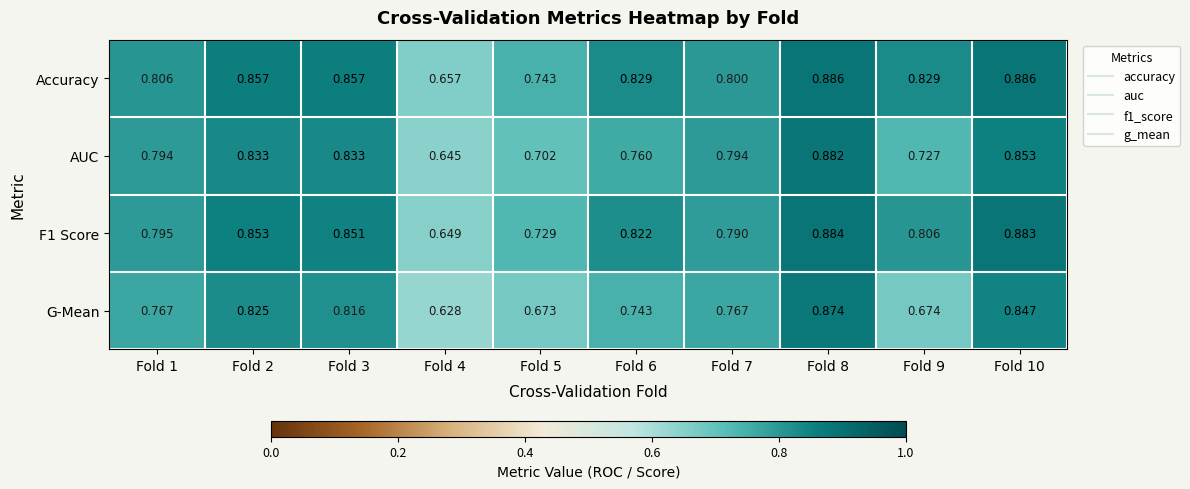

Count the number of categories in the chart.

10